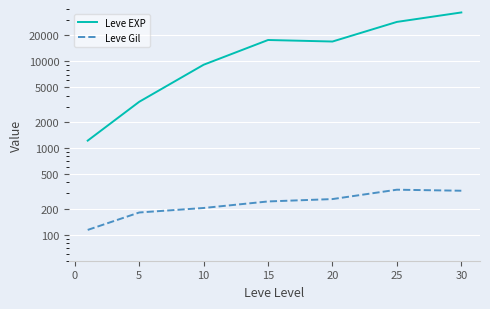

Reading left to right, what are all the values shown in this chart?

Leve EXP: 1213.3	3405.0	9106.7	17563.3	16865.0	28393.3	36492.5
Leve Gil: 113.3	180.0	202.8	241.3	257.0	329.7	320.8